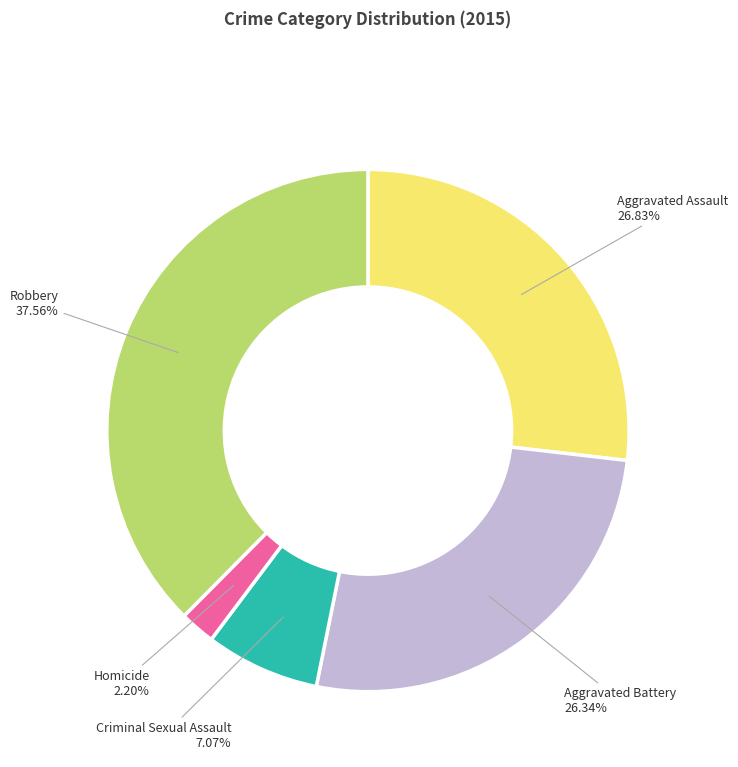

What is the total percentage of Robbery and Aggravated Battery?

63.9%